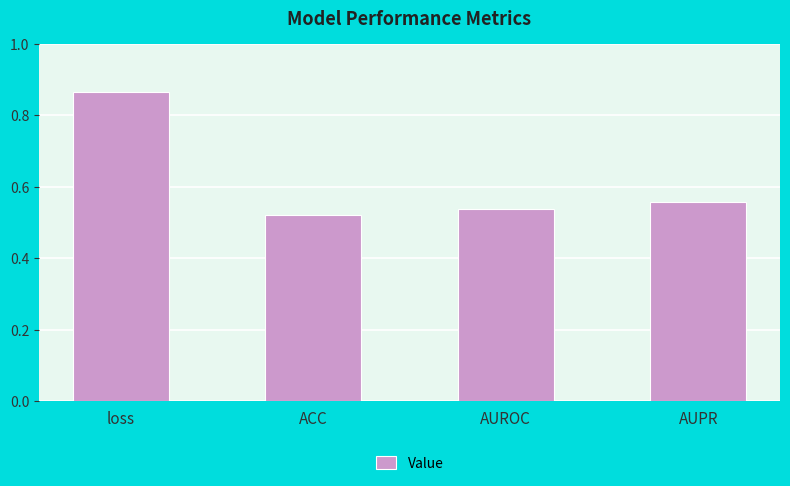

Rank the categories by value from highest to lowest.

loss, AUPR, AUROC, ACC